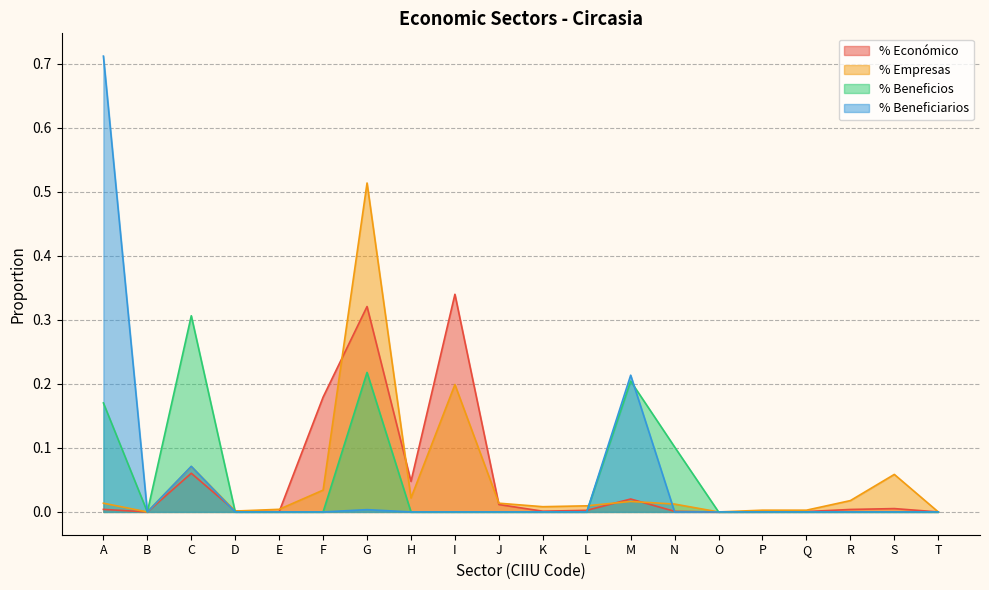

What is the difference between the % Económico values at T and I?

0.3